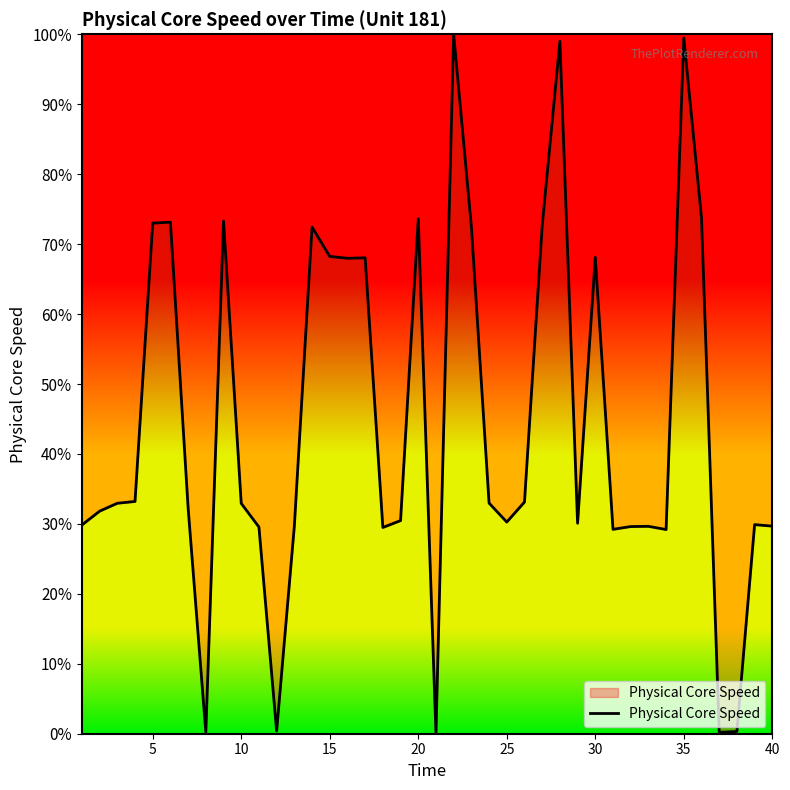

Does the chart have visible grid lines?

No